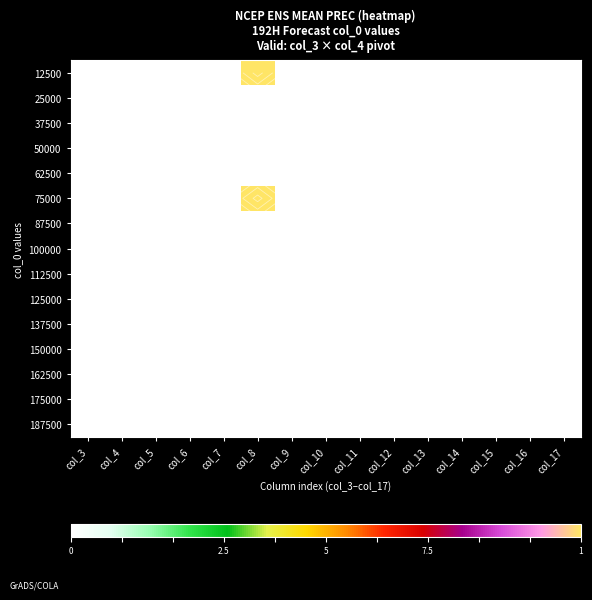

Rank the categories by 37500 value from lowest to highest.

col_3, col_4, col_5, col_6, col_7, col_8, col_9, col_10, col_11, col_12, col_13, col_14, col_15, col_16, col_17